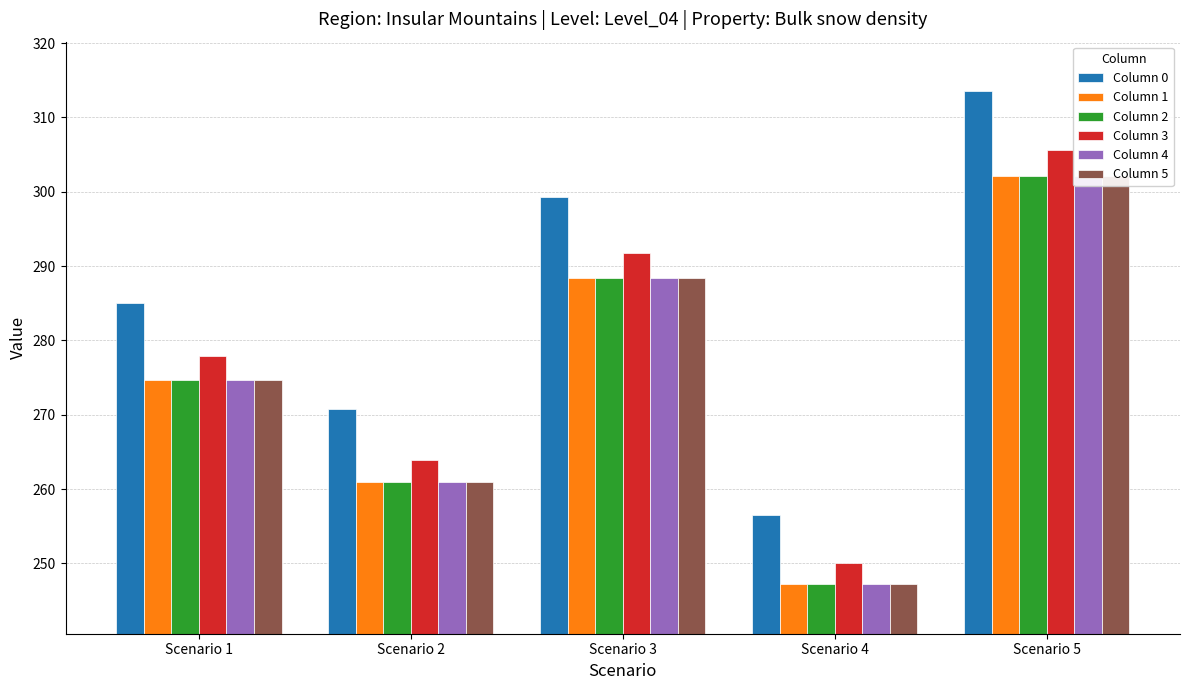

What is the highest value of the Column 2 series?

302.1